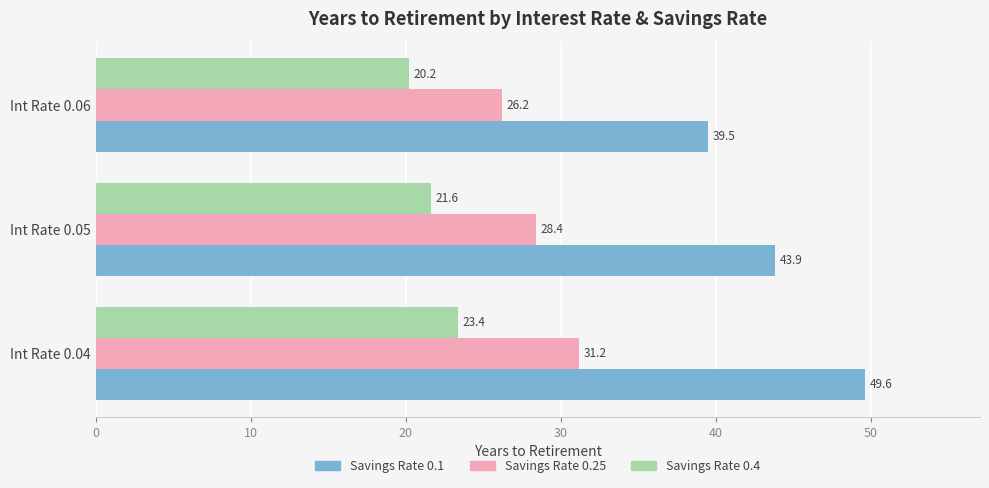

At which label is Savings Rate 0.4 closest to 21?

Int Rate 0.05